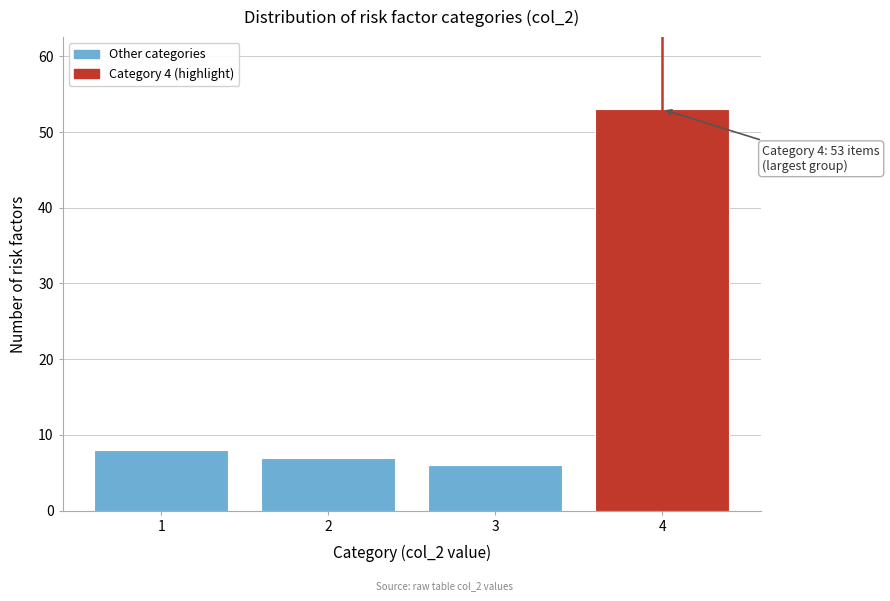

Reading left to right, extract all data points from this chart.

1=8	2=7	3=6	4=53